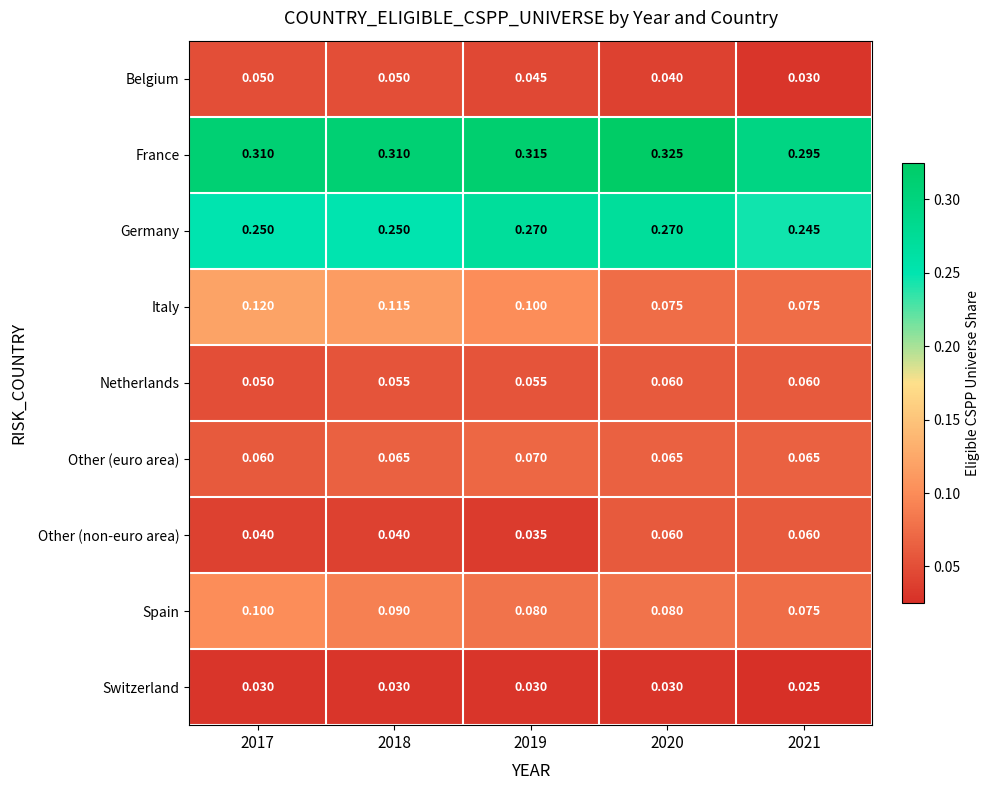

Is the value of Other (non-euro area) at 2021 greater than the value of France at 2019?

No